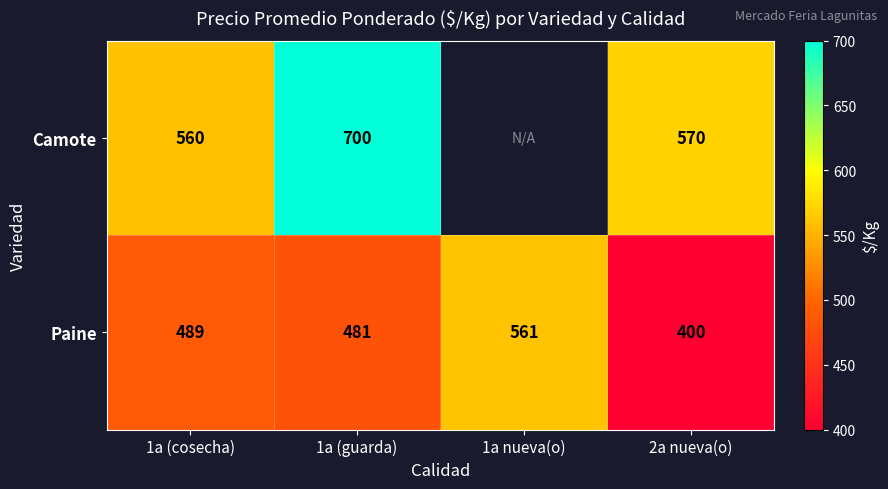

How many series are shown in this chart?

2